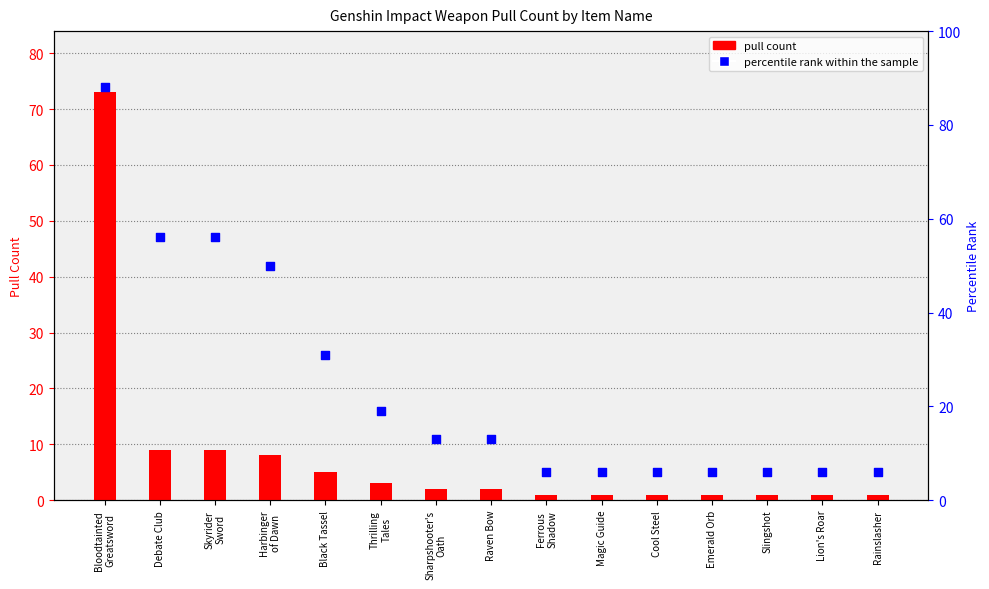

Which series contains the lowest Y value?

pull count